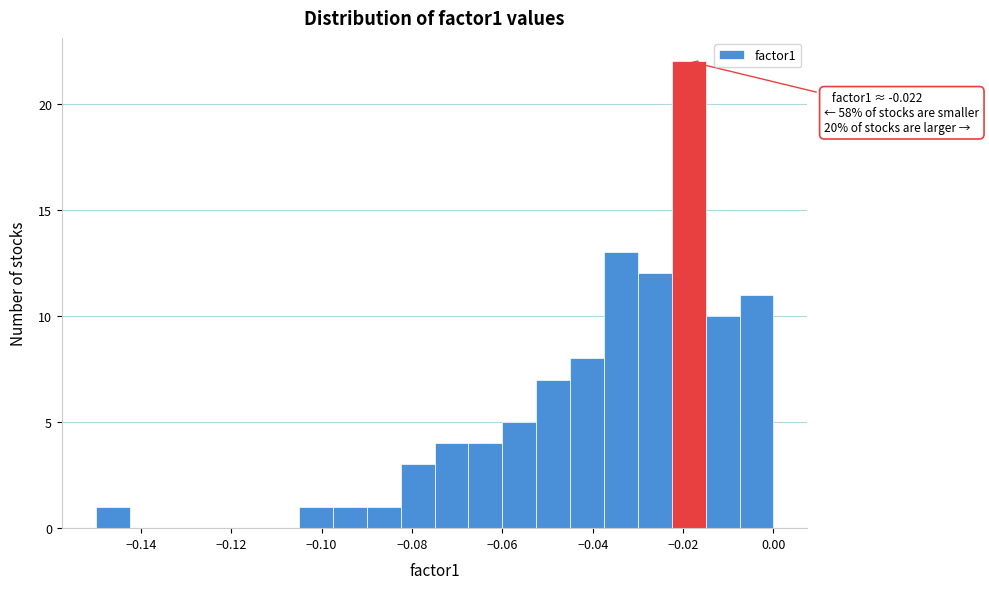

Around what value on the x-axis is the tallest bar? Give the approximate position of its centre, as read against the axis.

-0.018